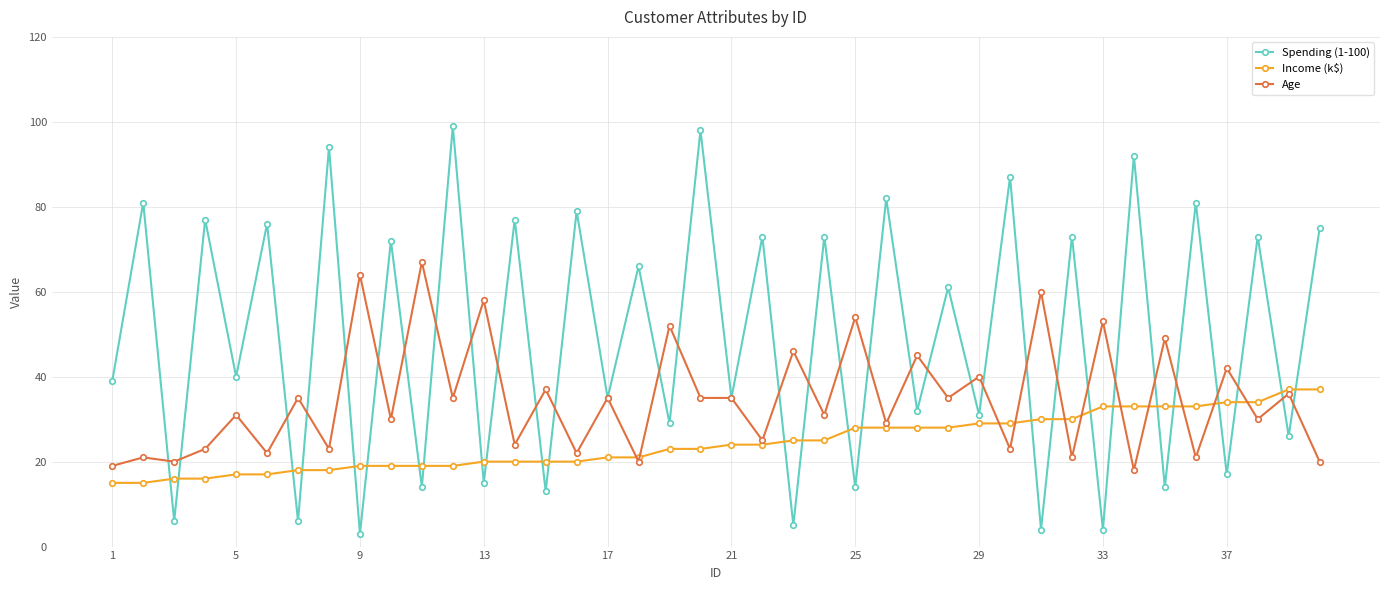

At how many categories does at least one series exceed 57?

24